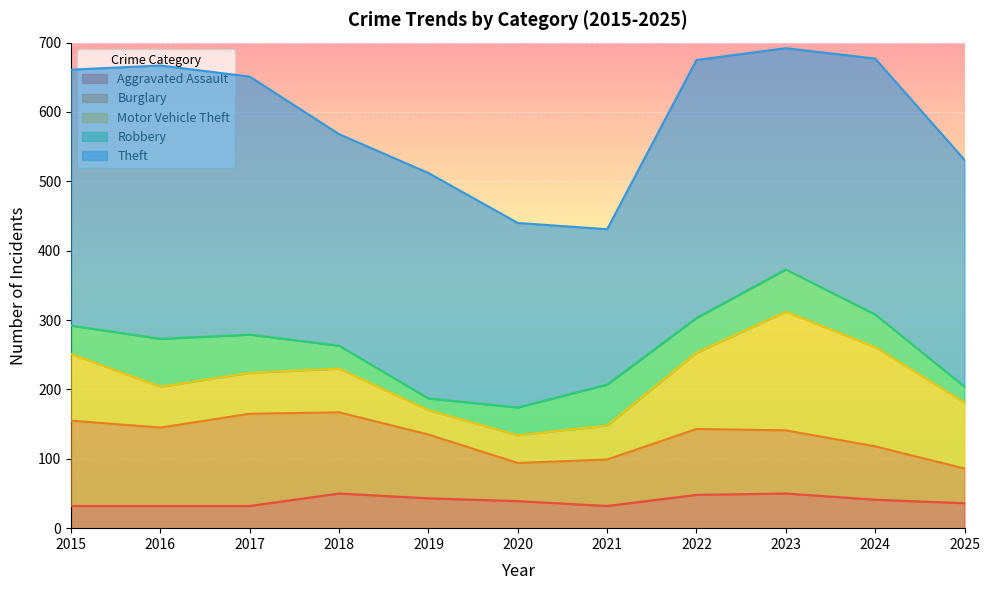

Which series has the largest total across all categories?

Theft